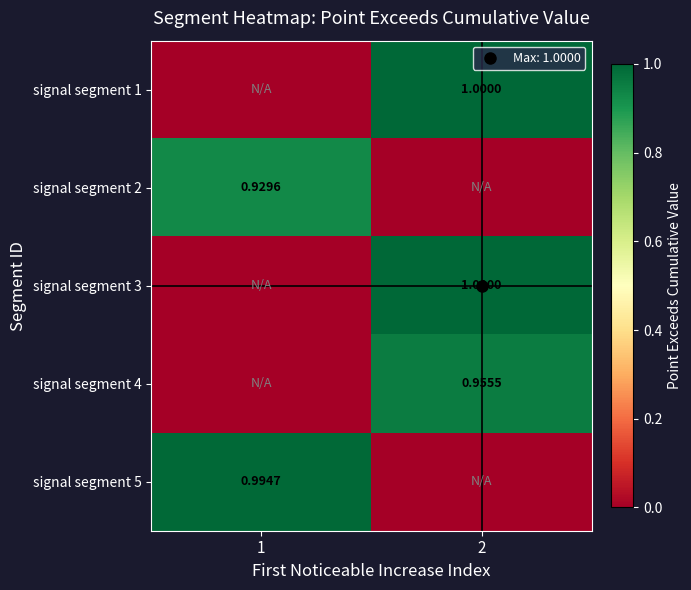

How many positive values does the signal segment 4 series have?

1